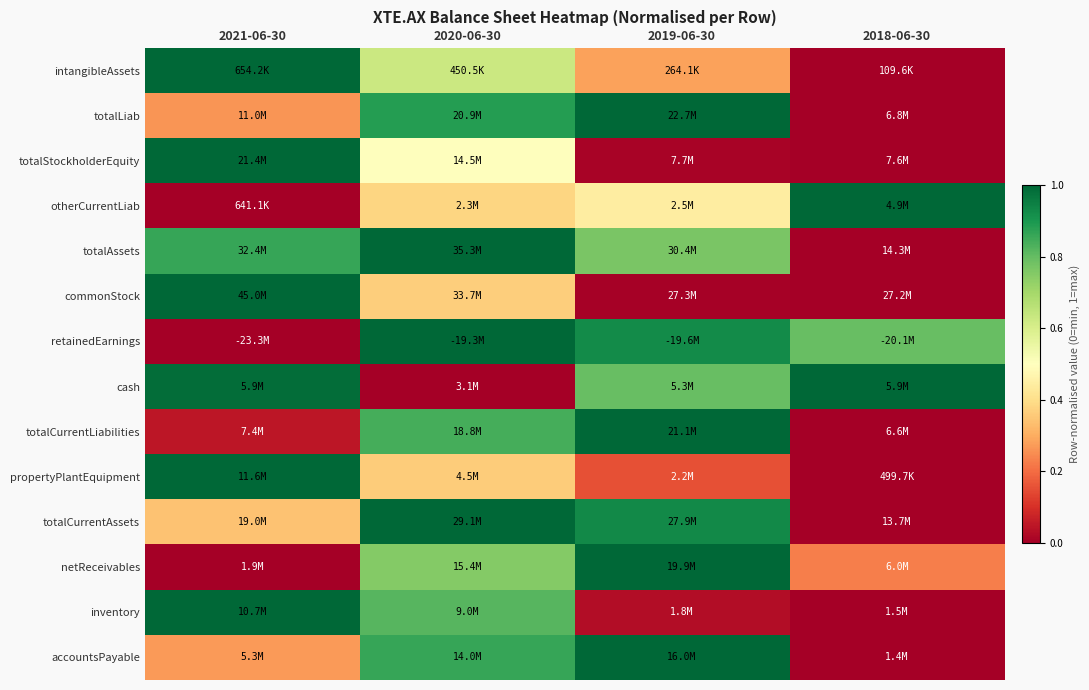

Reading right to left, what are all the values shown in this chart?

intangibleAssets: 2018-06-30=0.0	2019-06-30=0.3	2020-06-30=0.6	2021-06-30=1.0
totalLiab: 2018-06-30=0.0	2019-06-30=1.0	2020-06-30=0.9	2021-06-30=0.3
totalStockholderEquity: 2018-06-30=0.0	2019-06-30=0.0	2020-06-30=0.5	2021-06-30=1.0
otherCurrentLiab: 2018-06-30=1.0	2019-06-30=0.4	2020-06-30=0.4	2021-06-30=0.0
totalAssets: 2018-06-30=0.0	2019-06-30=0.8	2020-06-30=1.0	2021-06-30=0.9
commonStock: 2018-06-30=0.0	2019-06-30=0.0	2020-06-30=0.4	2021-06-30=1.0
retainedEarnings: 2018-06-30=0.8	2019-06-30=0.9	2020-06-30=1.0	2021-06-30=0.0
cash: 2018-06-30=1.0	2019-06-30=0.8	2020-06-30=0.0	2021-06-30=1.0
totalCurrentLiabilities: 2018-06-30=0.0	2019-06-30=1.0	2020-06-30=0.8	2021-06-30=0.1
propertyPlantEquipment: 2018-06-30=0.0	2019-06-30=0.2	2020-06-30=0.4	2021-06-30=1.0
totalCurrentAssets: 2018-06-30=0.0	2019-06-30=0.9	2020-06-30=1.0	2021-06-30=0.3
netReceivables: 2018-06-30=0.2	2019-06-30=1.0	2020-06-30=0.8	2021-06-30=0.0
inventory: 2018-06-30=0.0	2019-06-30=0.0	2020-06-30=0.8	2021-06-30=1.0
accountsPayable: 2018-06-30=0.0	2019-06-30=1.0	2020-06-30=0.9	2021-06-30=0.3